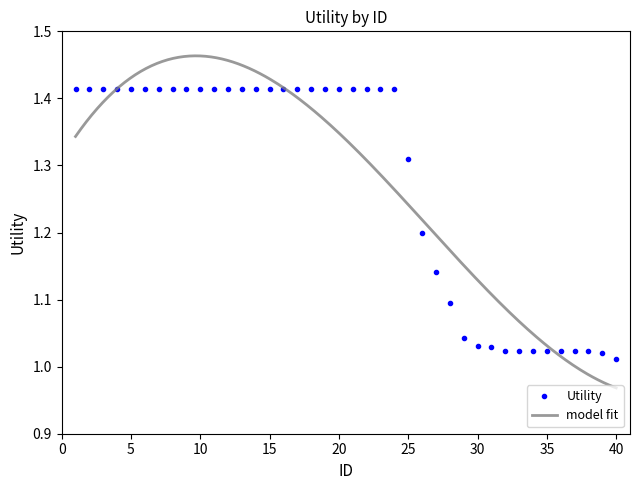

Count the number of categories in the chart.

40